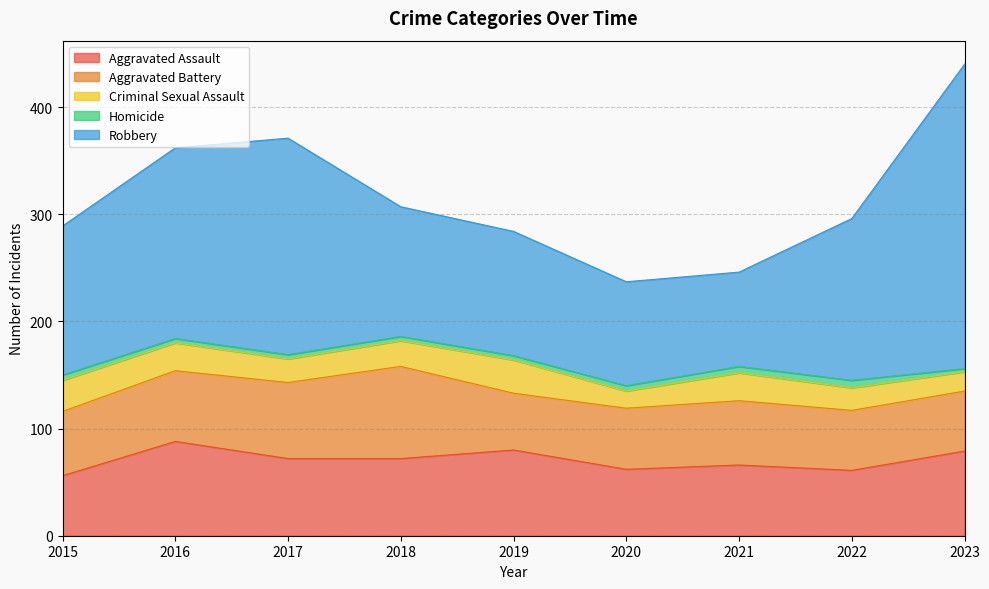

Between 2019 and 2021, which series saw the biggest shift?

Robbery